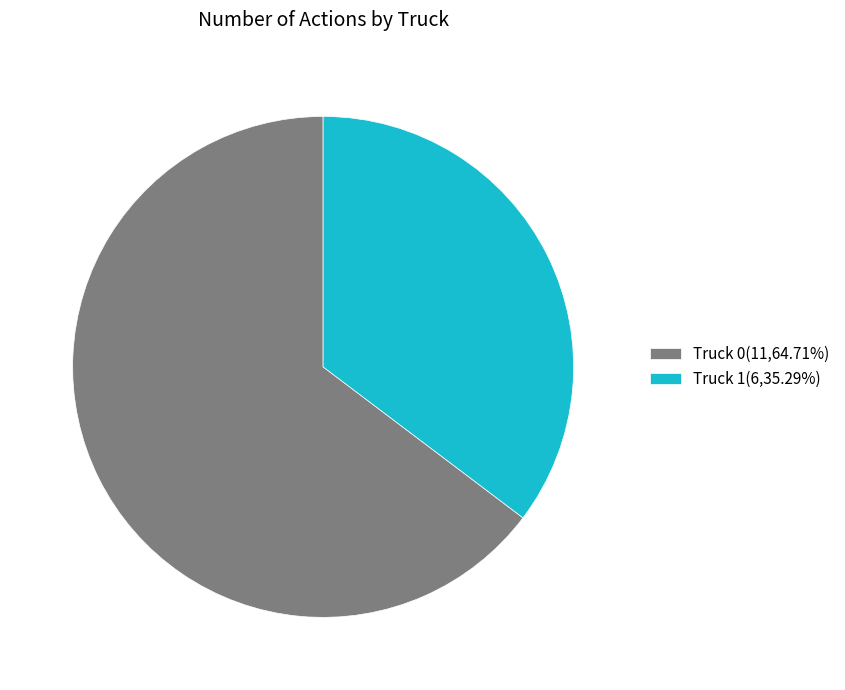

Do Truck 1(6,35.29%) and Truck 0(11,64.71%) together represent more than half of the pie?

Yes